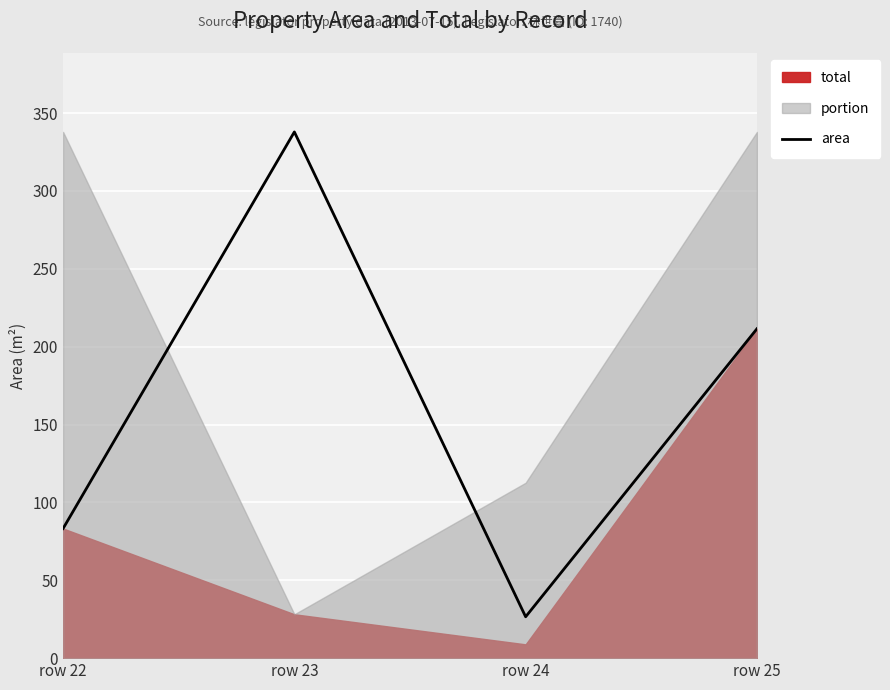

What is the difference between the values at row 25 and row 22?

128.2